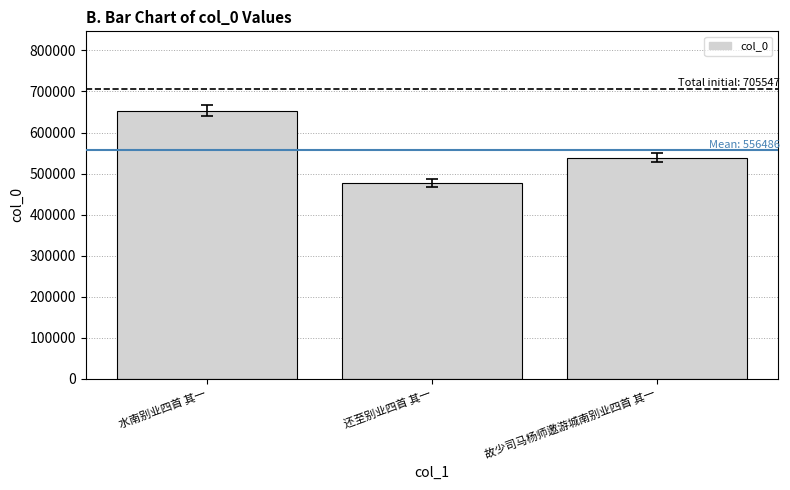

What is the value of the 2nd bar from the left?

477331